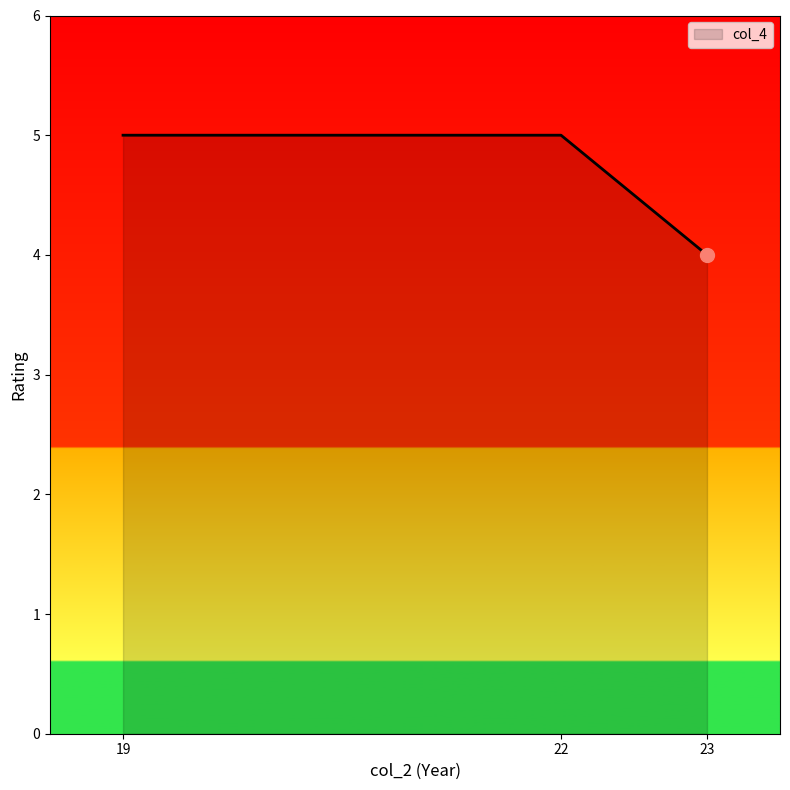

Between 19 and 22, which is larger?

19